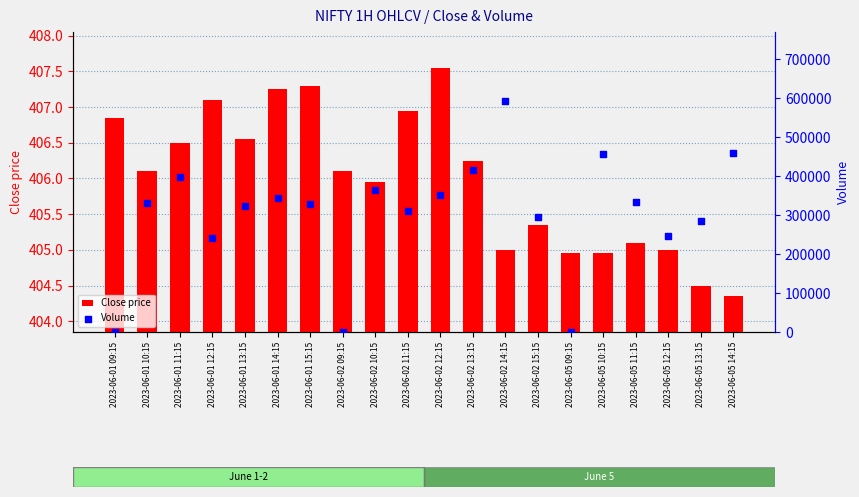

Is the value of Volume at 2023-06-01 12:15 greater than the value of Close price at 2023-06-01 09:15?

Yes